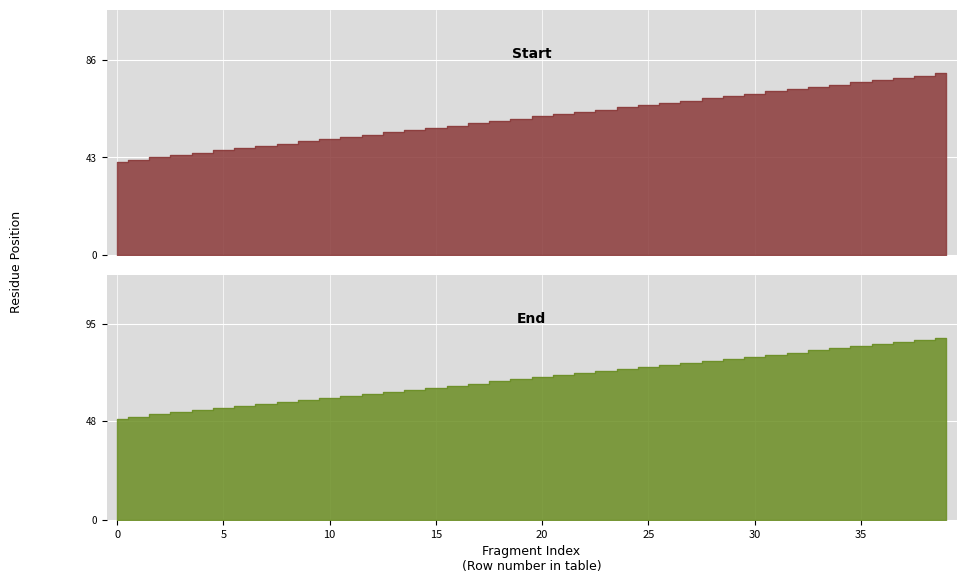

What are all the series names shown in the legend?

Start, End